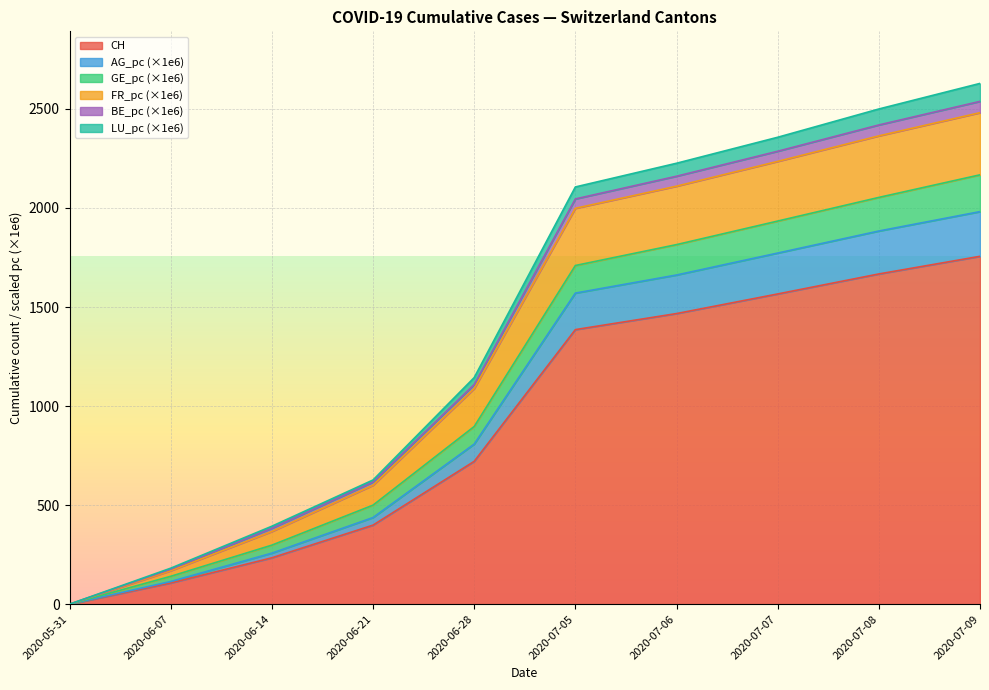

At which label does CH reach its minimum?

2020-05-31